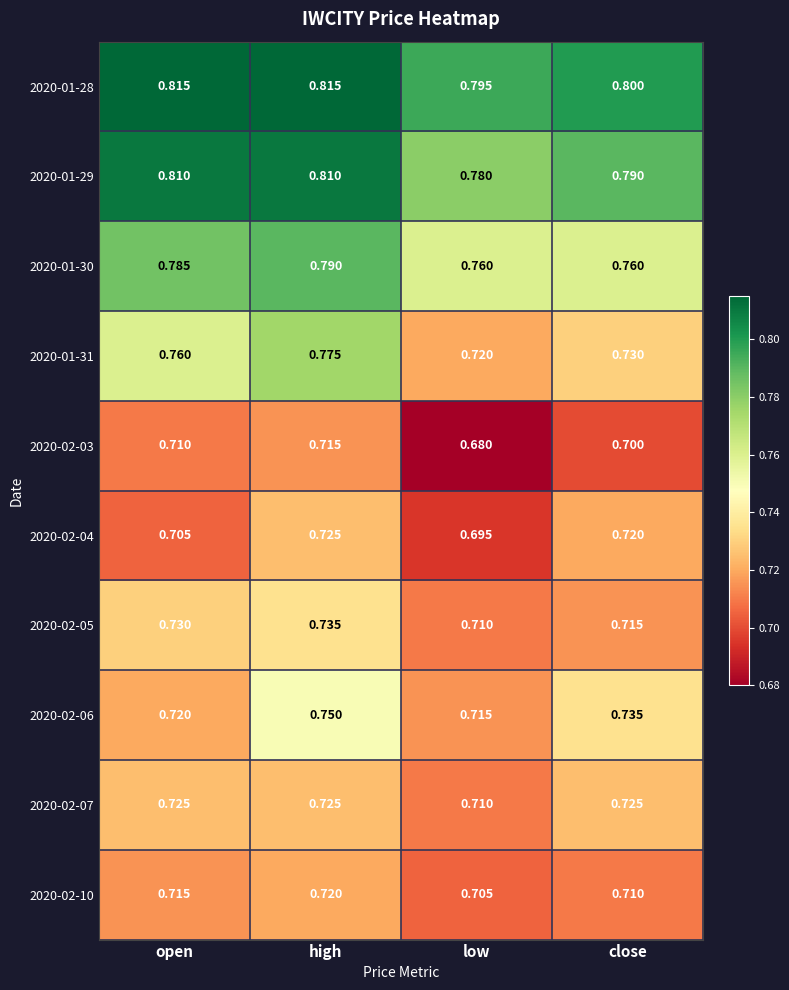

Which series has the largest total across all categories?

2020-01-28